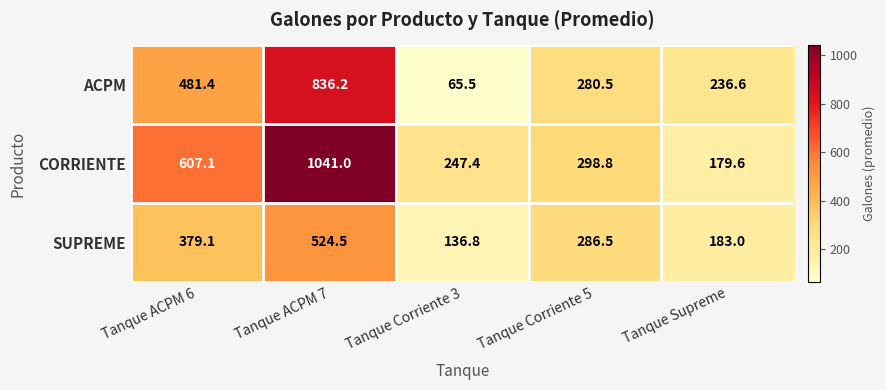

How many series are shown in this chart?

3